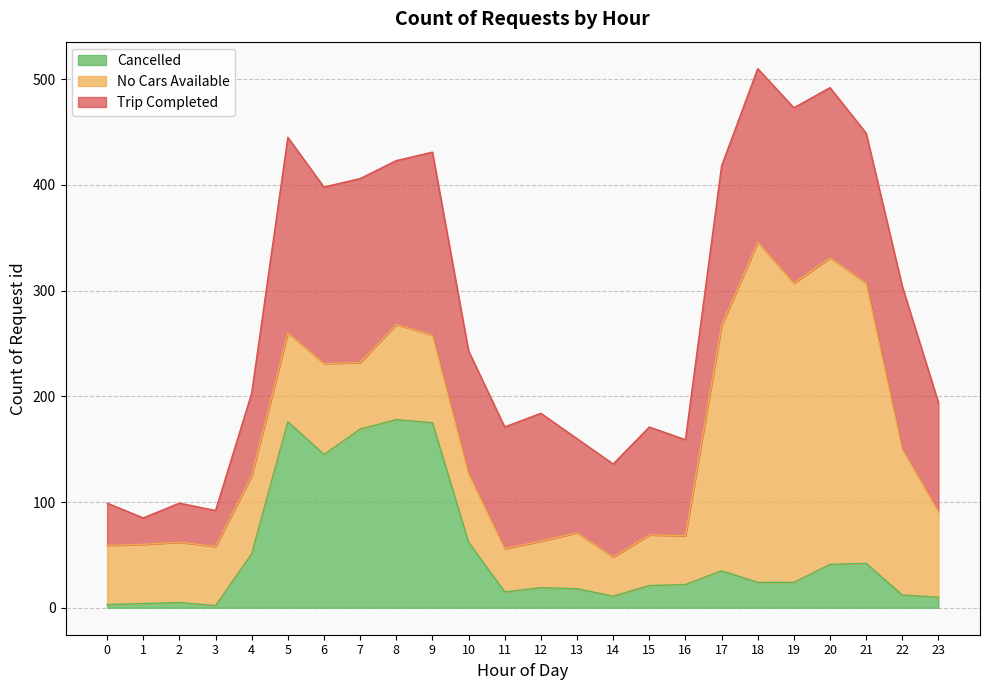

What are all the series names shown in the legend?

Cancelled, No Cars Available, Trip Completed